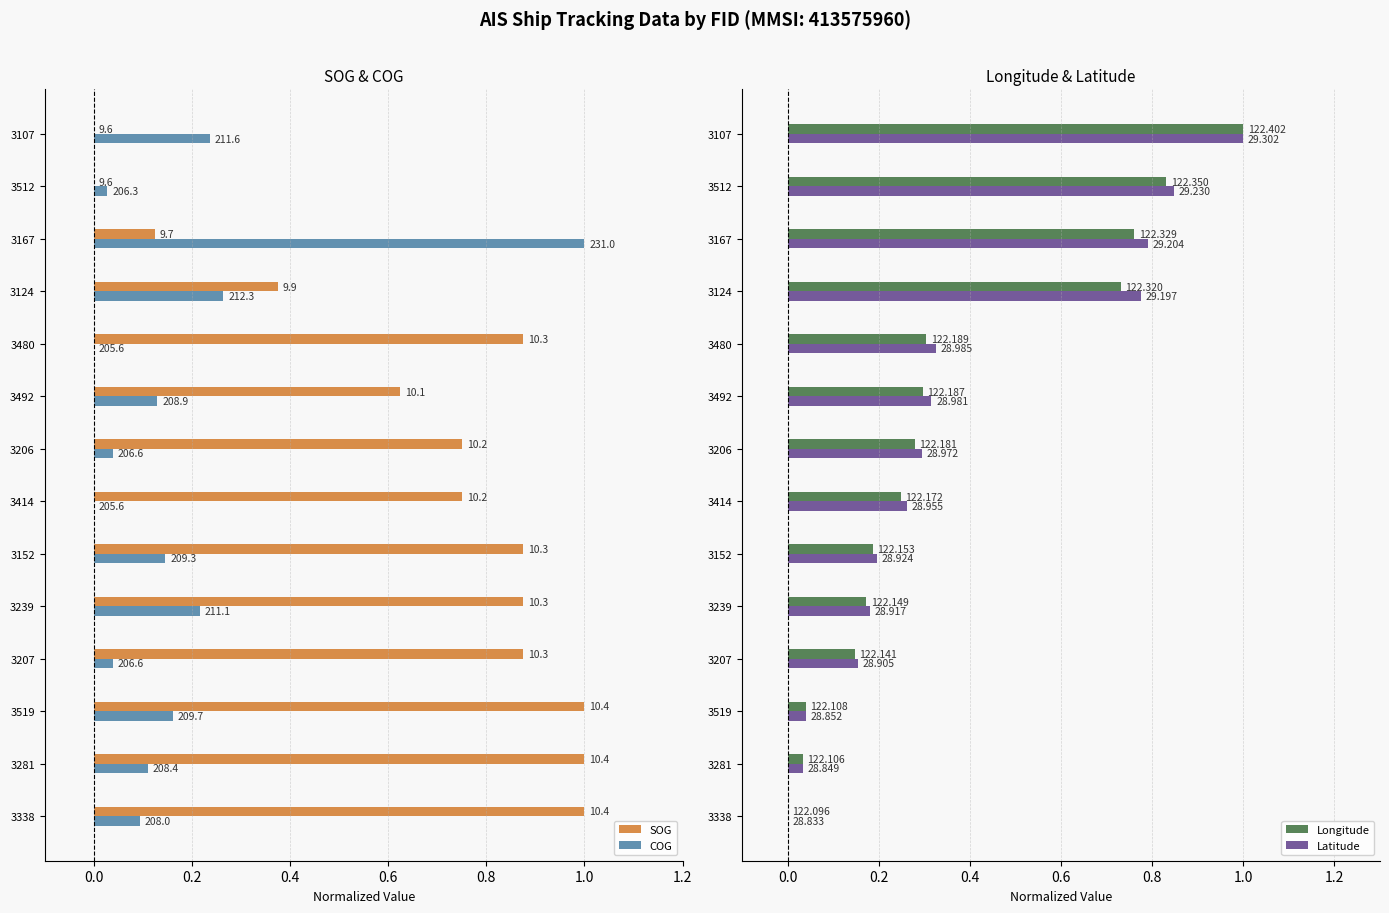

How many bars are there in total?

56